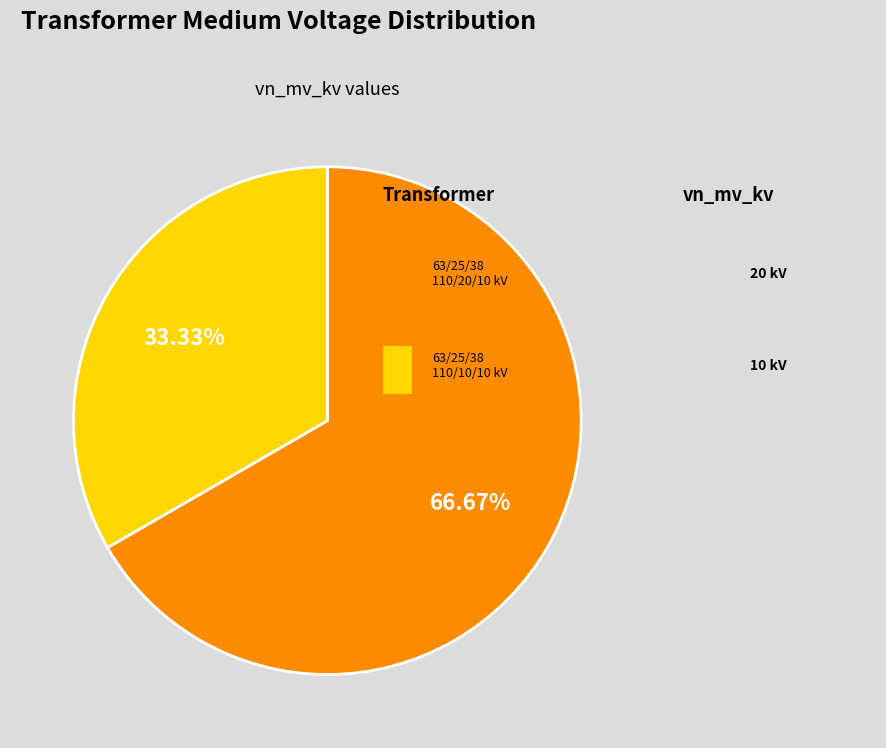

How many segments does this pie chart have?

2